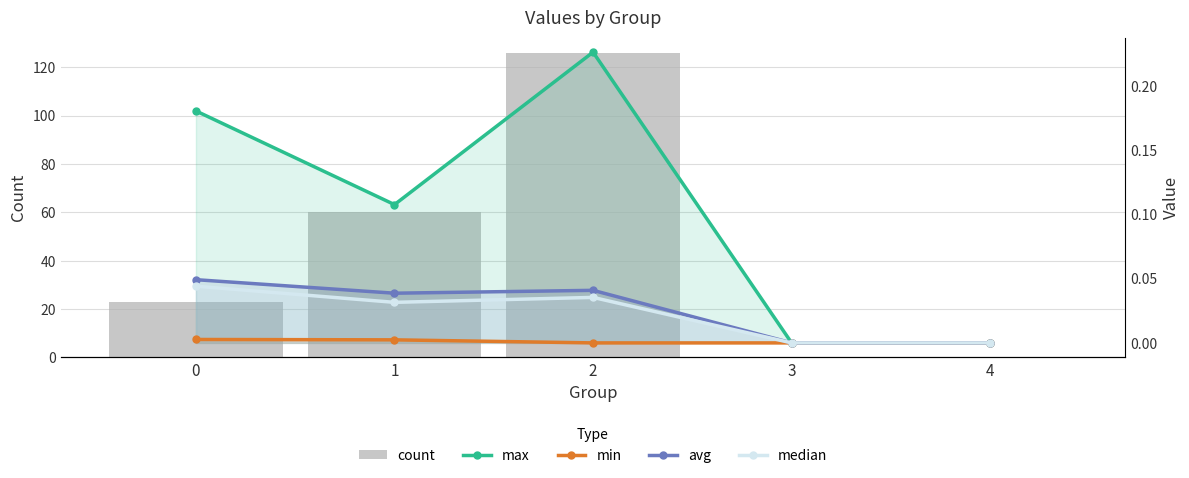

Which has a higher value, 3 or 4?

3